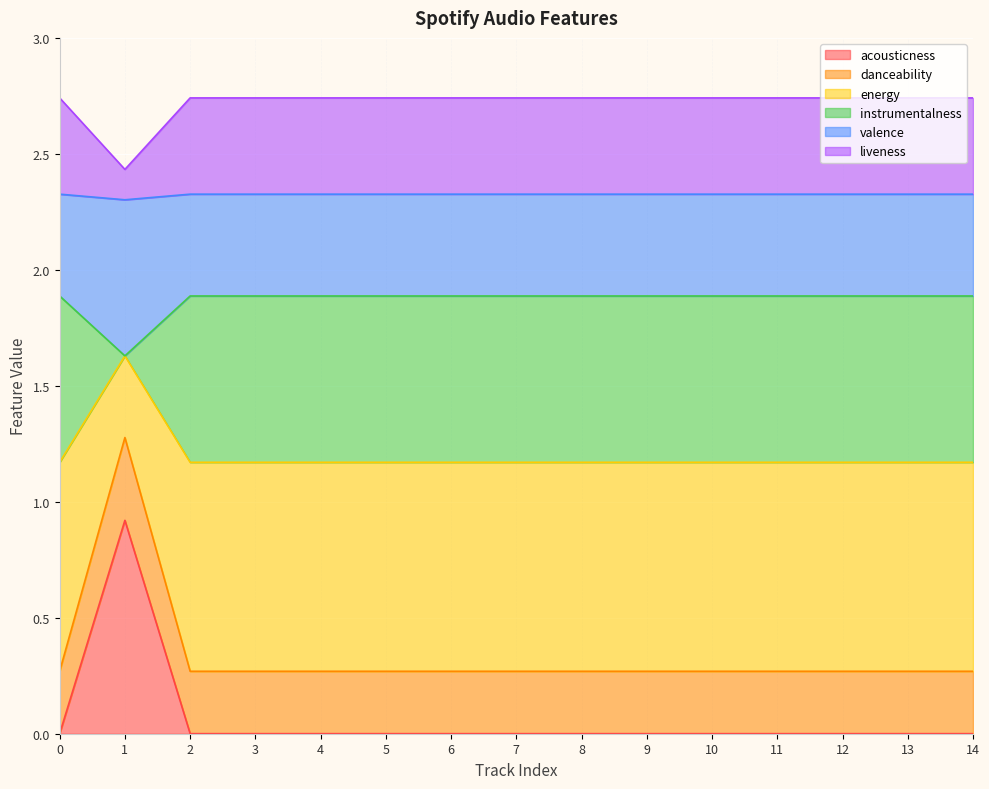

The value of energy at 2 is 0.0. True or false?

False